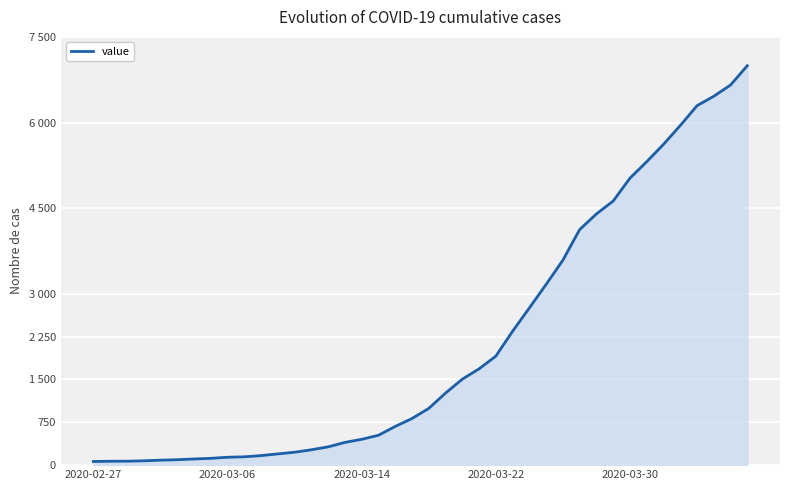

Is this an area chart (filled region under the line)?

Yes